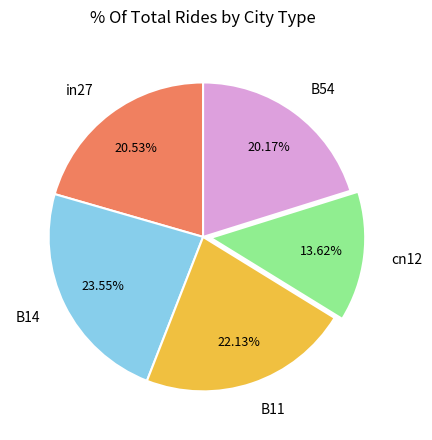

Is there any slice that represents more than half of the pie?

No